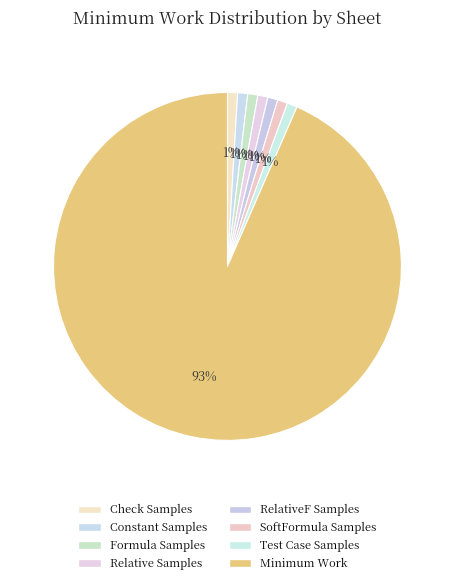

How much of the chart is everything except SoftFormula Samples?

99.1%